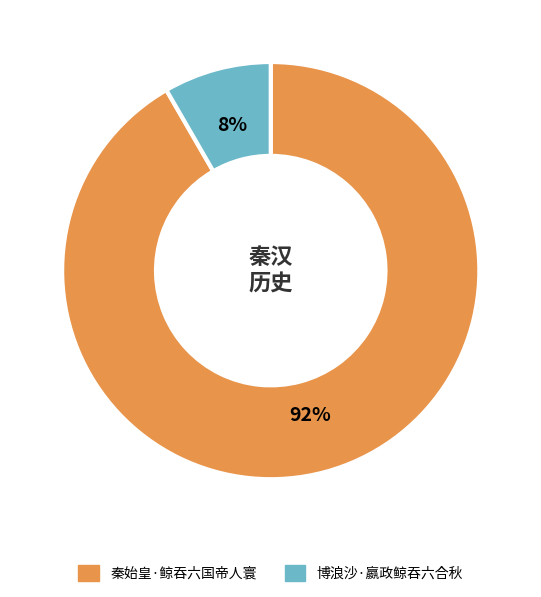

What percentage is the 秦始皇·鲸吞六国帝人寰 slice, to the nearest percent?

92%